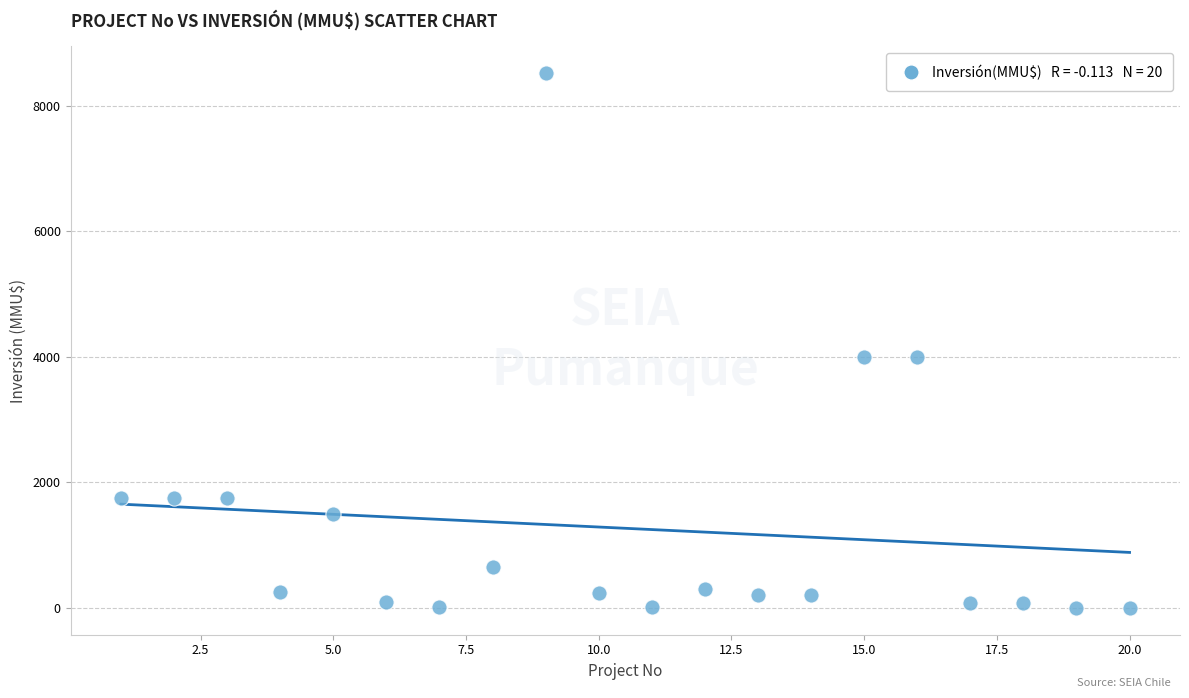

What is the range of Y values (max minus min)?

8521